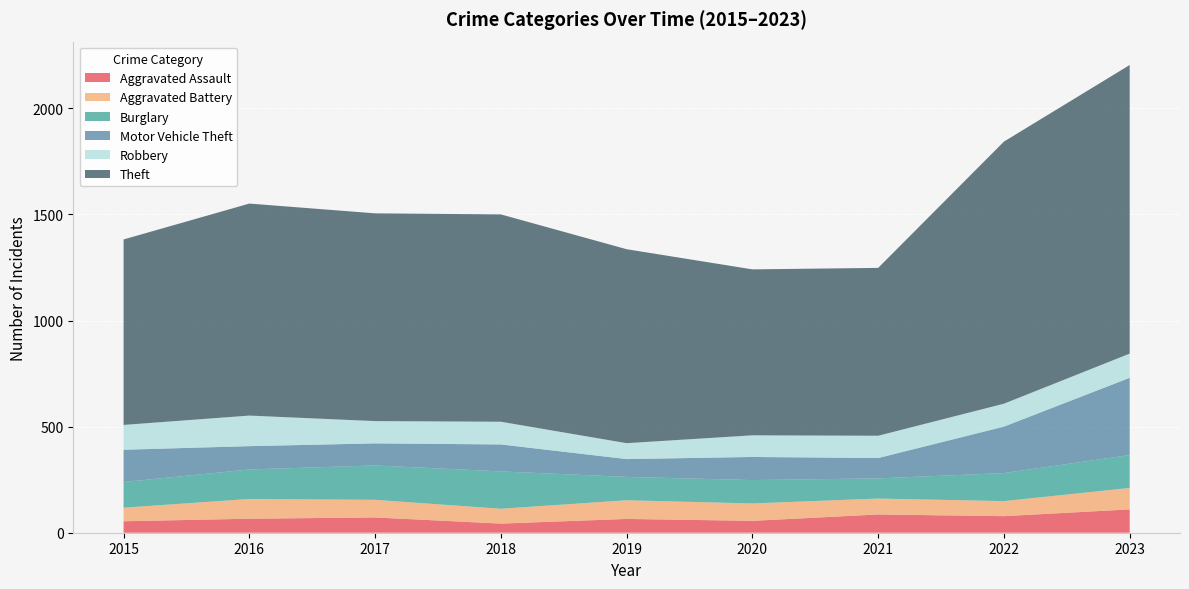

Reading left to right, extract all data points from this chart.

Aggravated Assault: 54	66	72	43	65	56	86	78	110
Aggravated Battery: 64	93	83	70	88	82	75	71	101
Burglary: 121	139	162	176	110	110	95	132	155
Motor Vehicle Theft: 152	110	104	127	84	109	96	219	364
Robbery: 117	144	105	107	75	102	105	108	114
Theft: 874	999	979	977	914	782	791	1235	1360